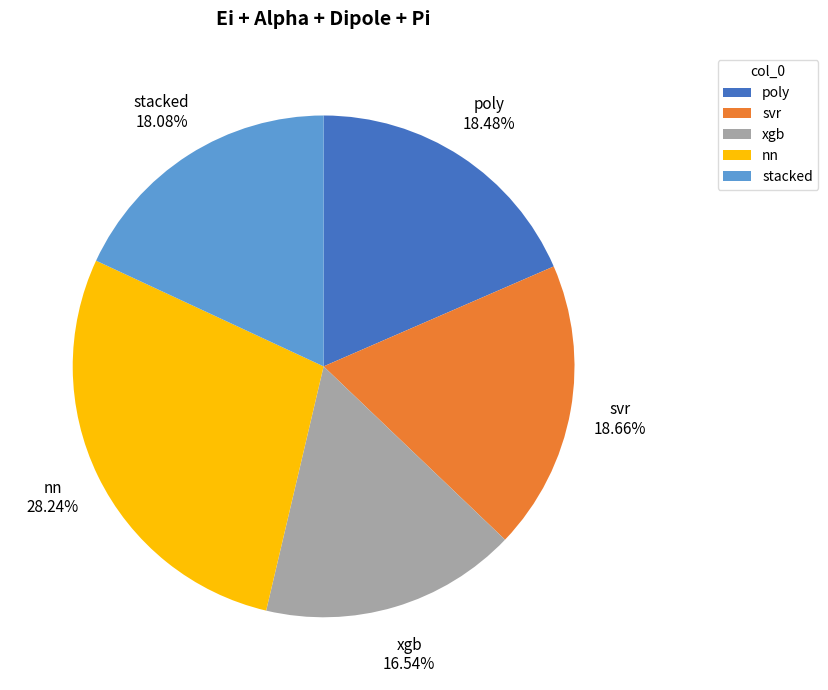

To the nearest percent, what is the difference between the largest and smallest slice percentages?

12%